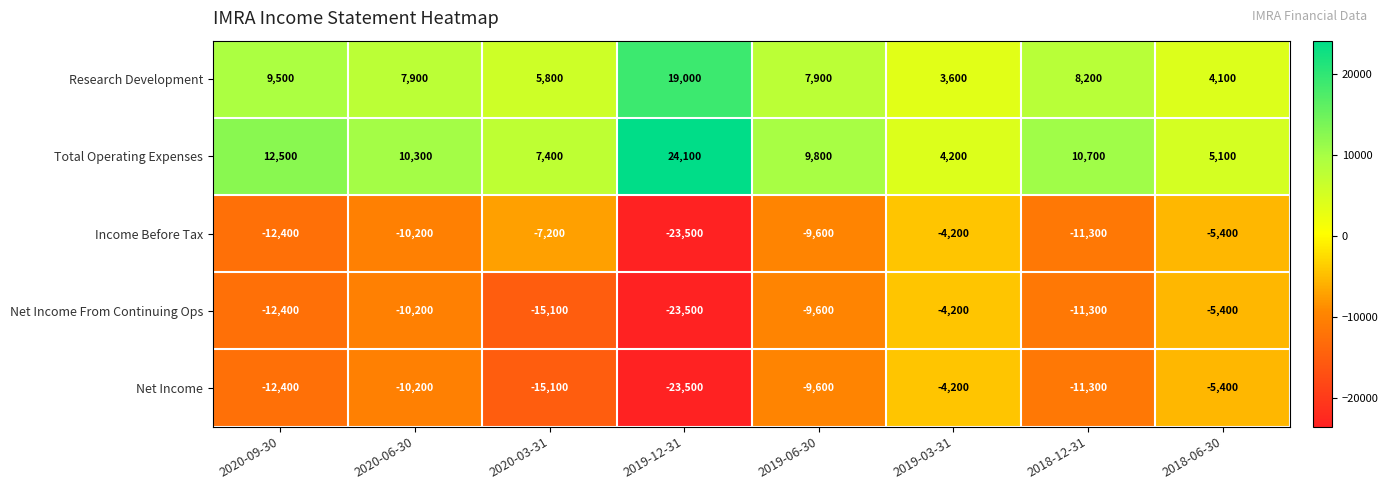

Which series changed the most between 2020-09-30 and 2019-03-31?

Total Operating Expenses